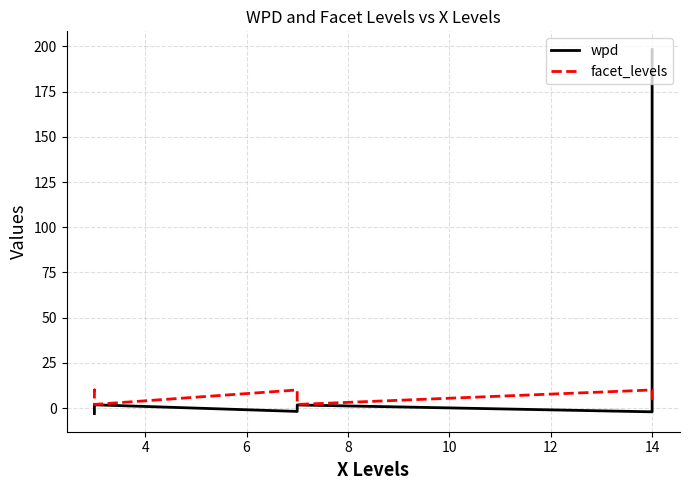

What is the maximum value for wpd?

198.3